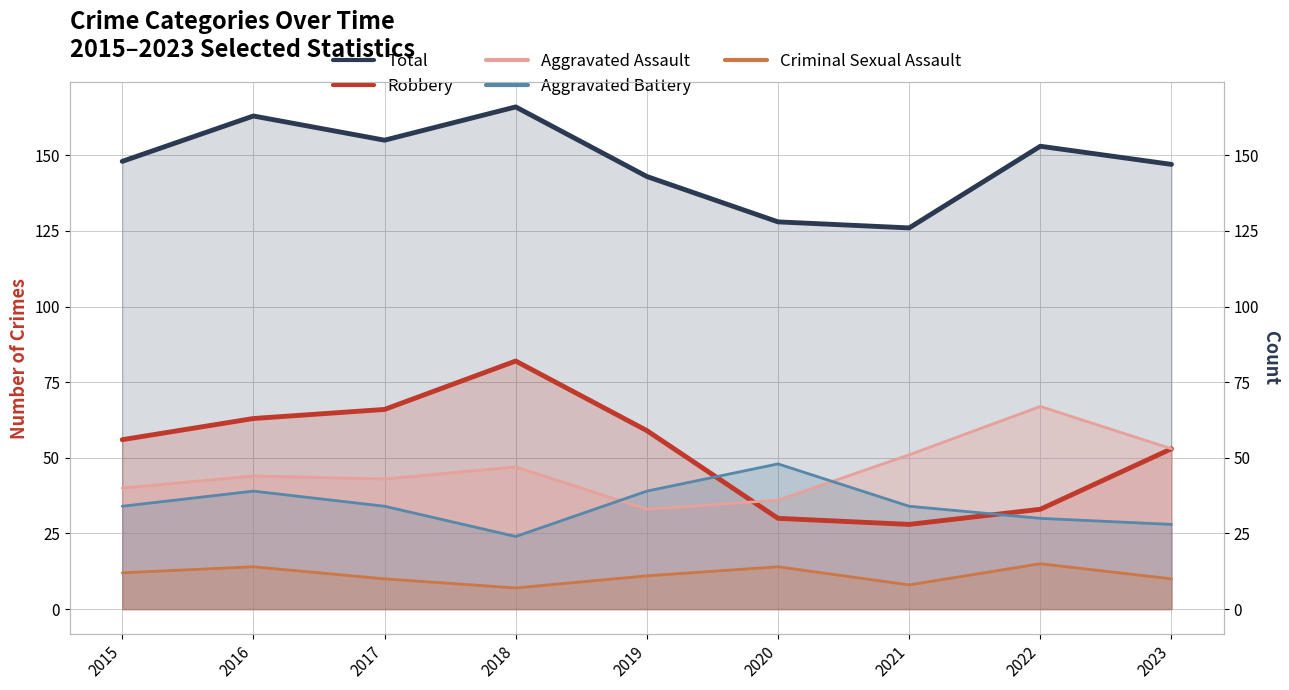

What is the value of the Robbery point at the 1st from the left?

56